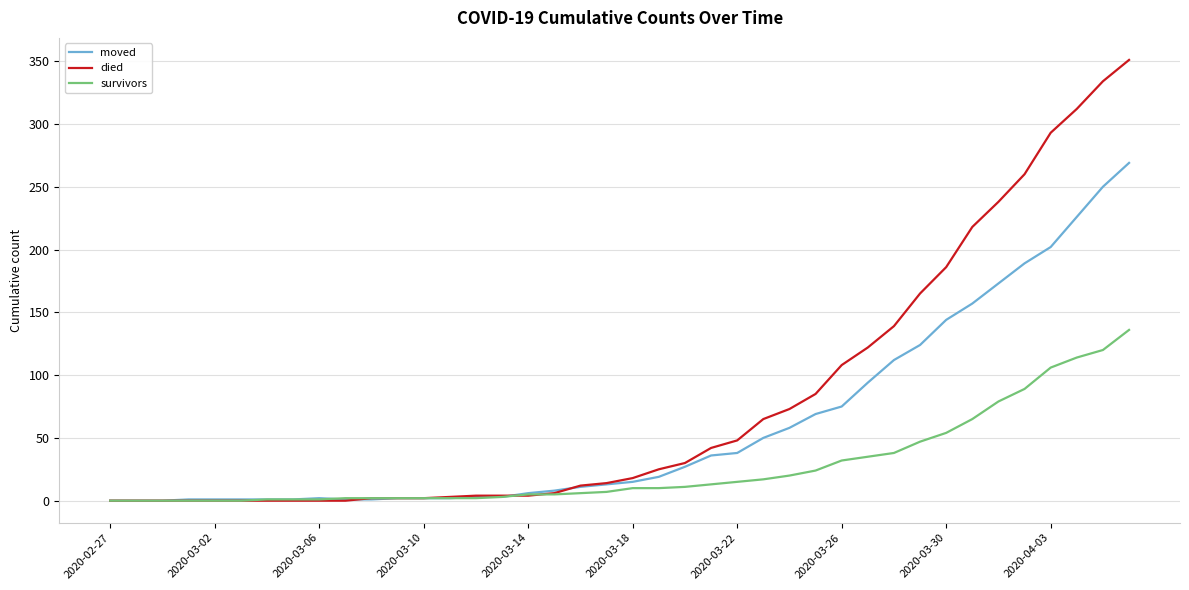

Which series has the widest spread of values?

died